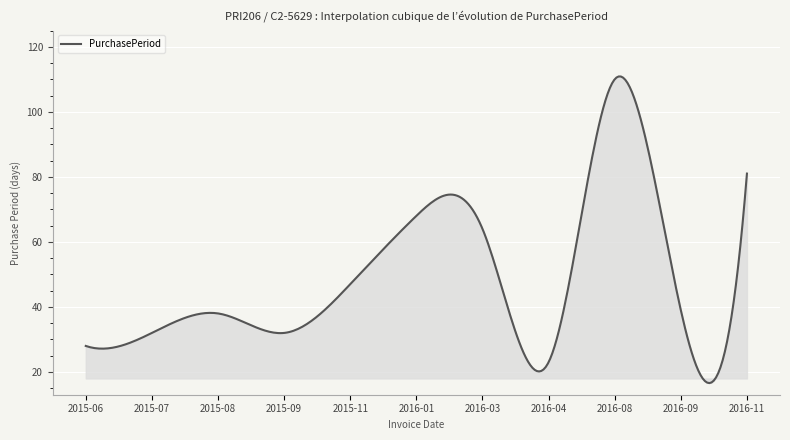

What is the average value?

48.6